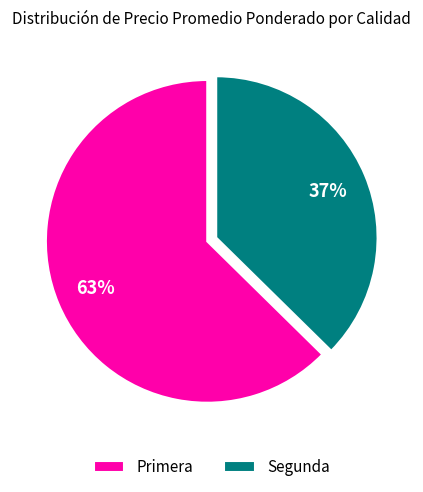

To the nearest percent, what is the combined percentage of Primera and Segunda?

100%